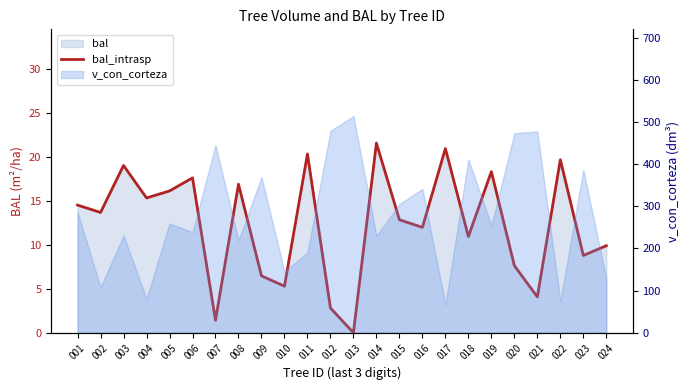

At which label does the data first exceed 13?

001